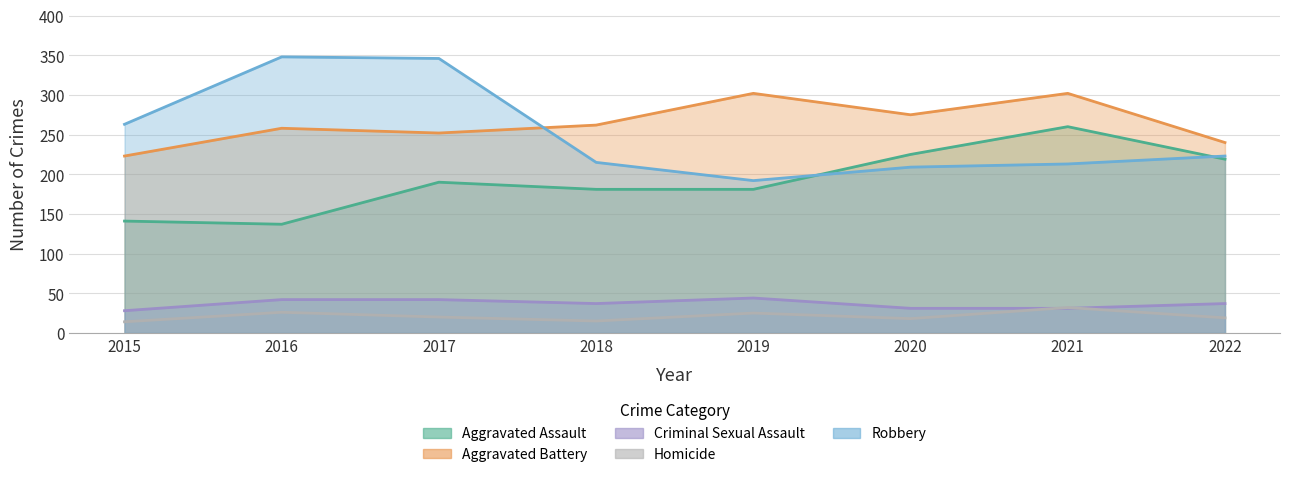

True or false: Criminal Sexual Assault and Robbery intersect in this chart.

False